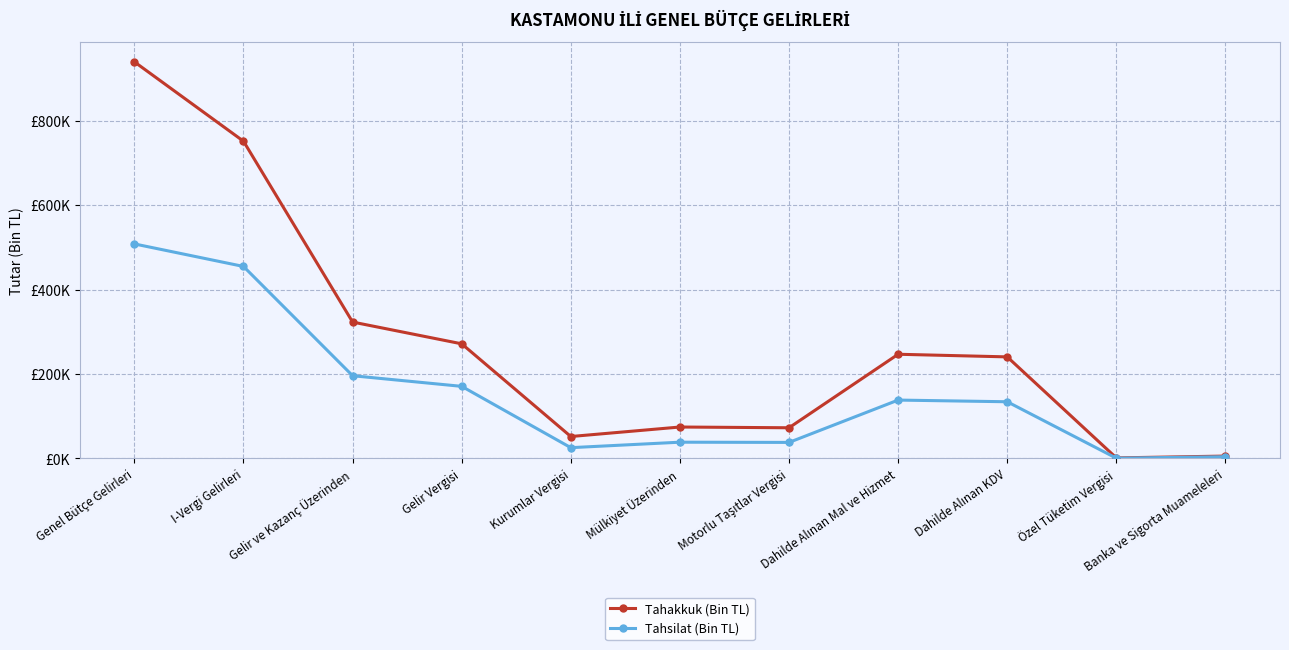

Which series has the largest range (max minus min)?

Tahakkuk (Bin TL)